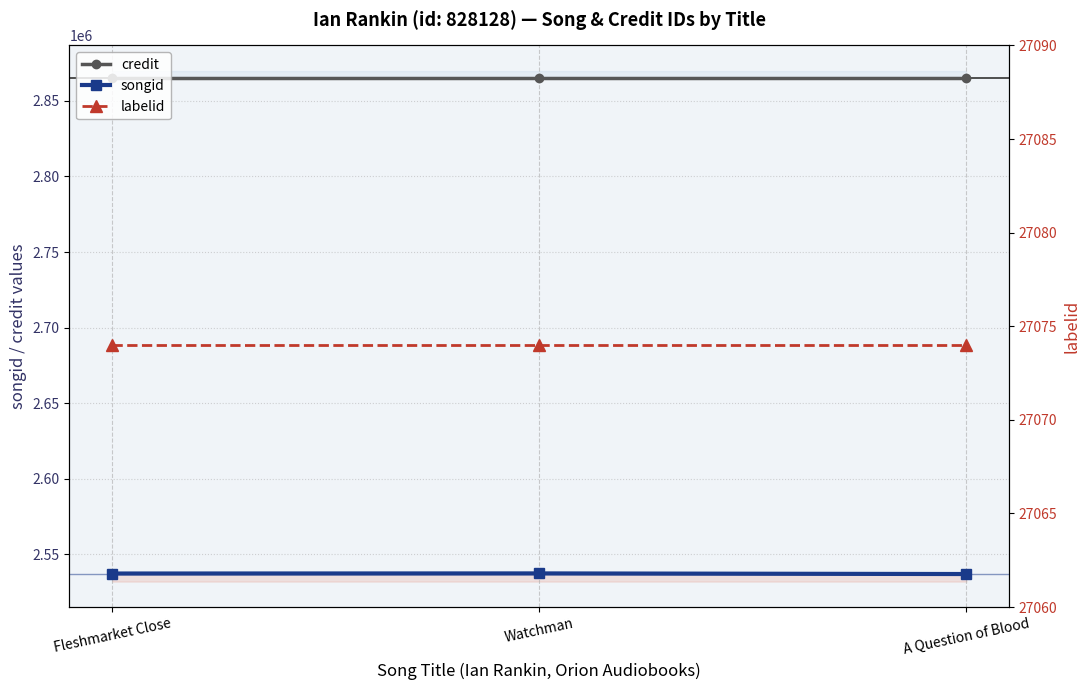

Reading left to right, what are all the values shown in this chart?

credit: Fleshmarket Close=2864838	Watchman=2864838	A Question of Blood=2864838
songid: Fleshmarket Close=2537211	Watchman=2537281	A Question of Blood=2536876
labelid: Fleshmarket Close=27074	Watchman=27074	A Question of Blood=27074